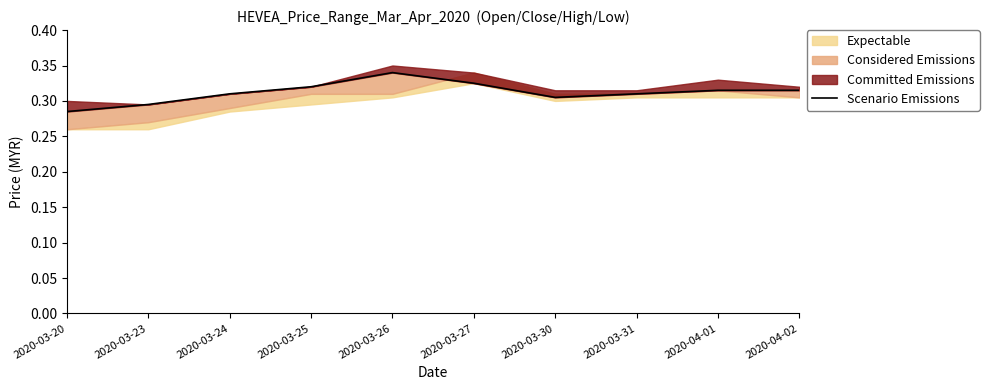

Which label corresponds to the largest value in the chart?

2020-03-26